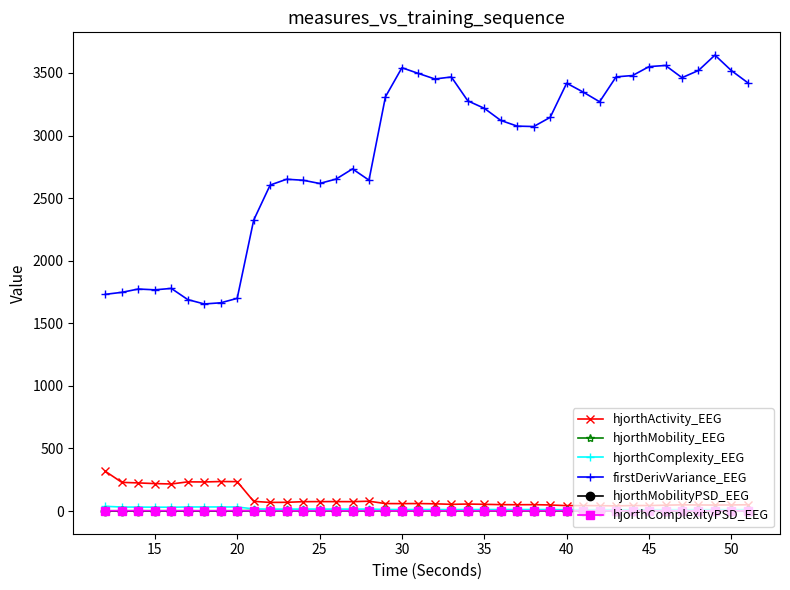

Which series has the largest total across all categories?

firstDerivVariance_EEG